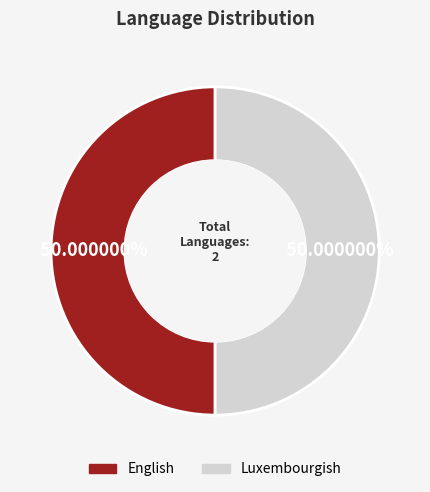

Do English and Luxembourgish together represent more than half of the pie?

Yes